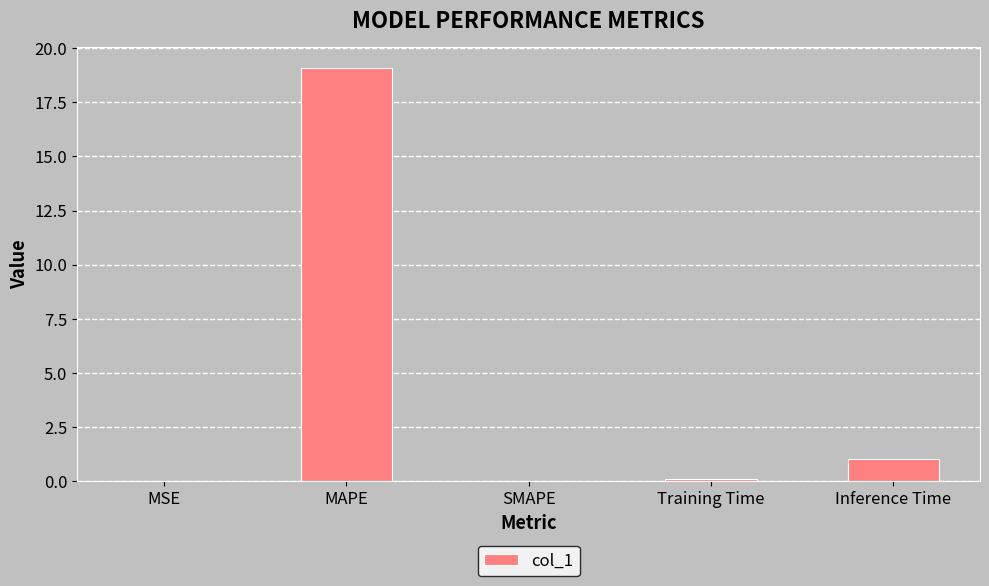

What is the change in value from SMAPE to Inference Time?

+1.0